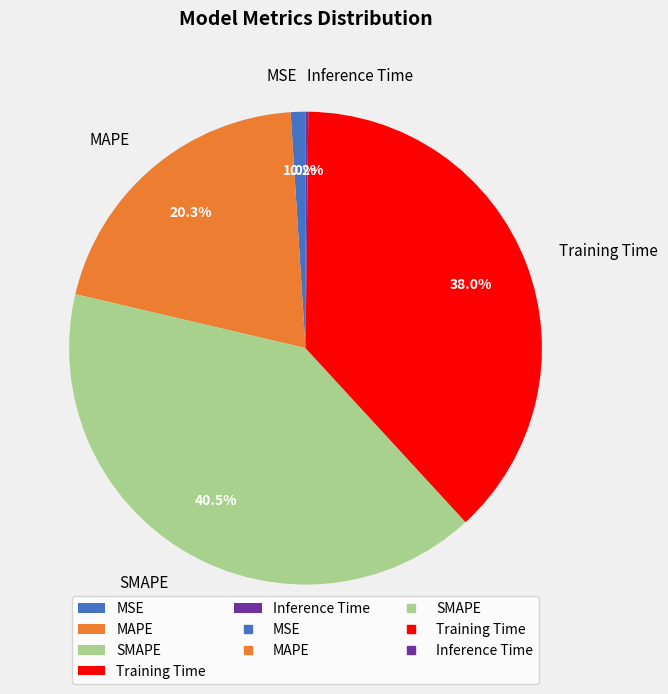

To the nearest percent, what is the difference between the largest and smallest slice percentages?

40%